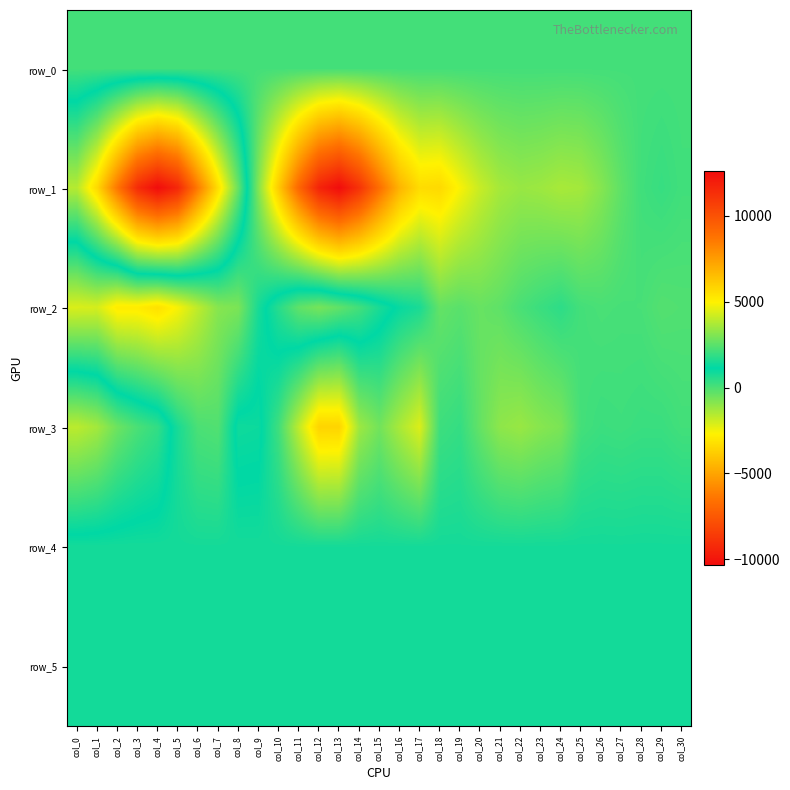

What is the difference between the maximum and minimum values in the row_3 series?

7515.0